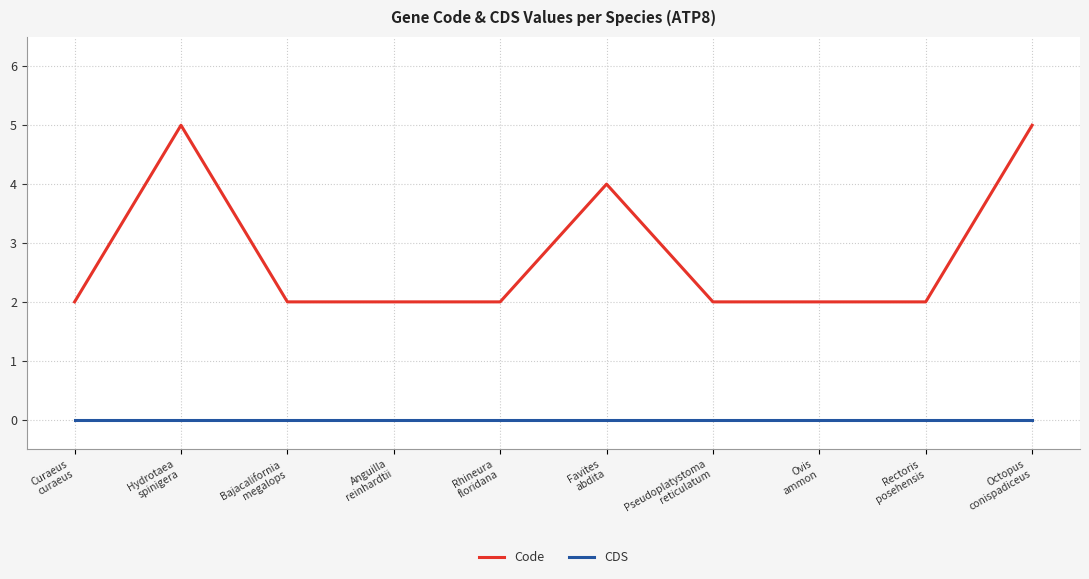

What is the greatest value displayed?

5